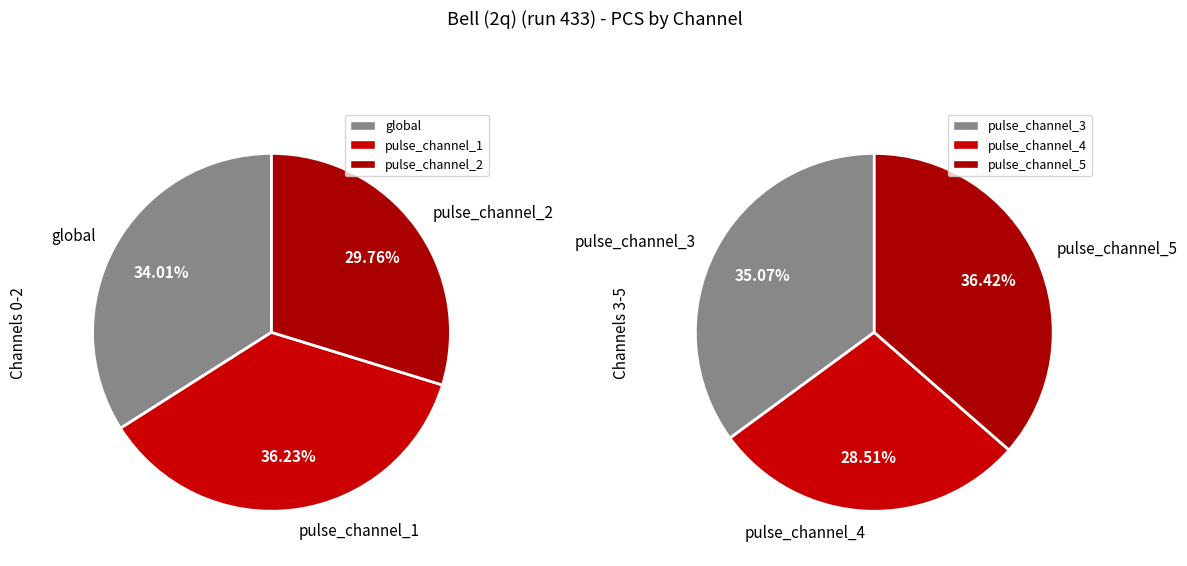

Does pulse_channel_3 account for over 50% of the chart?

No